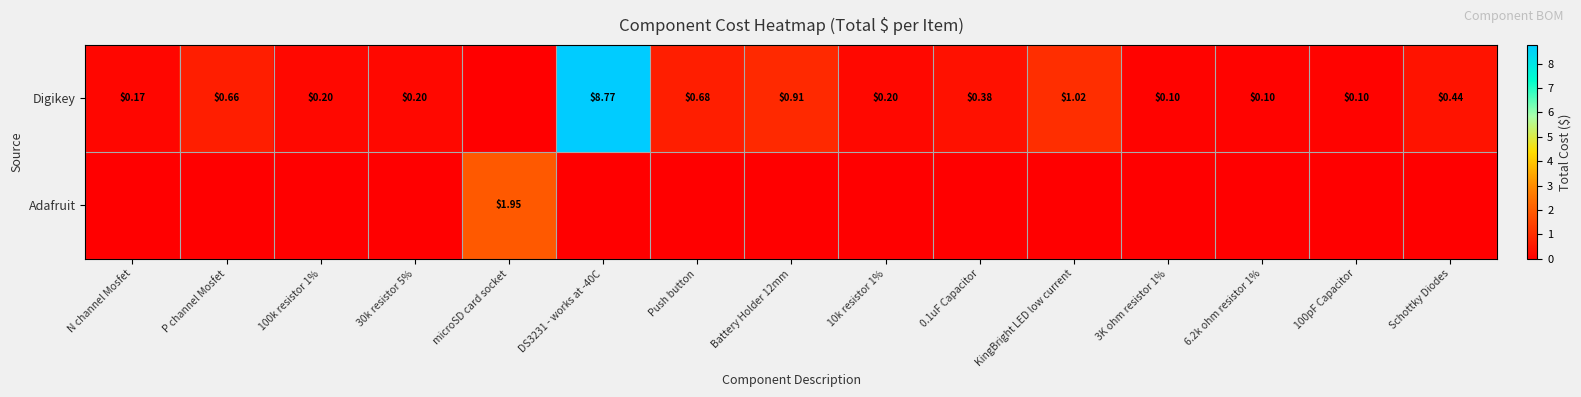

At which label does Adafruit reach its minimum?

N channel Mosfet